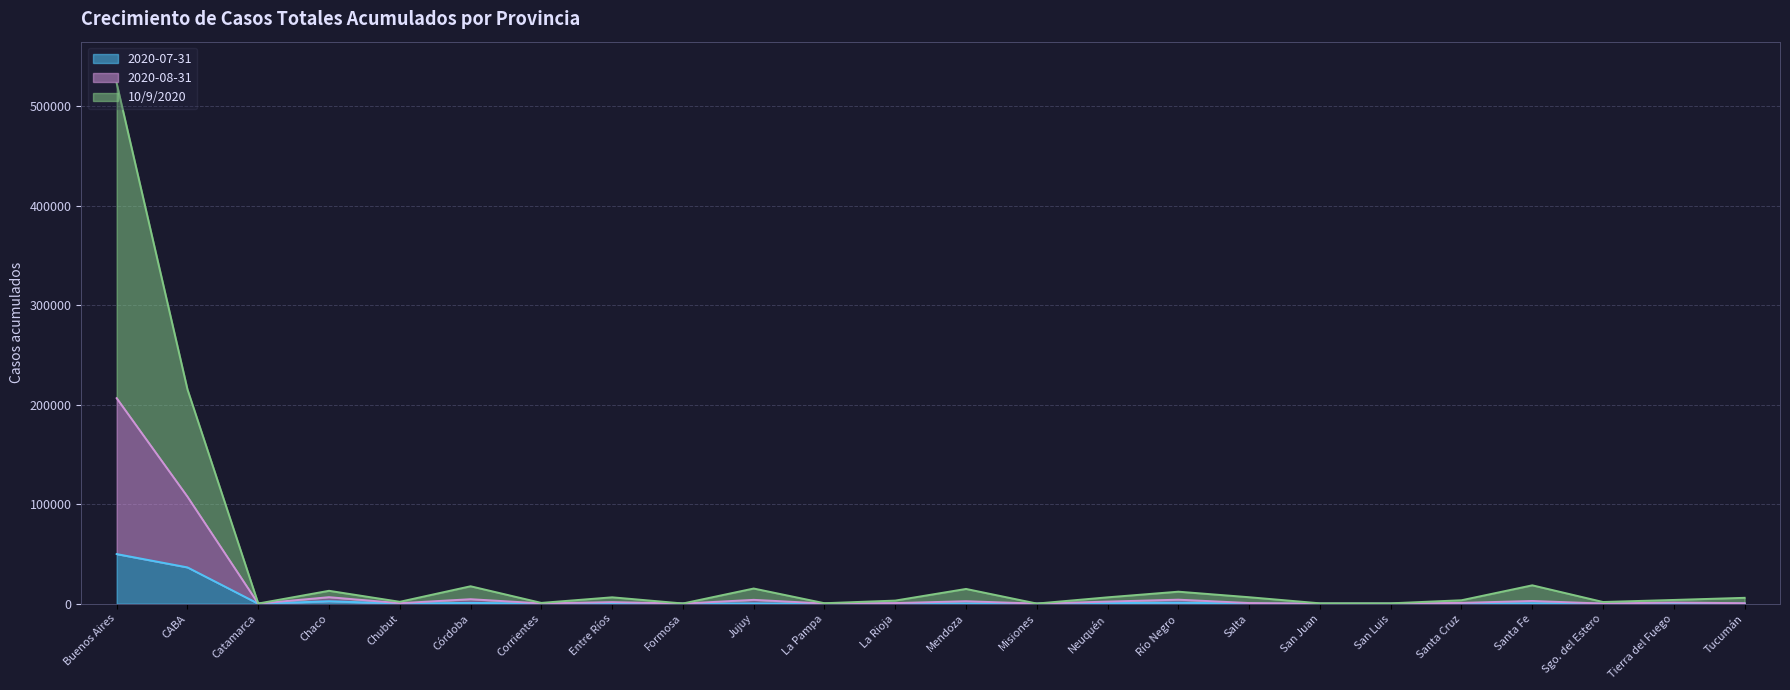

Does the chart display data point markers on the line(s)?

No